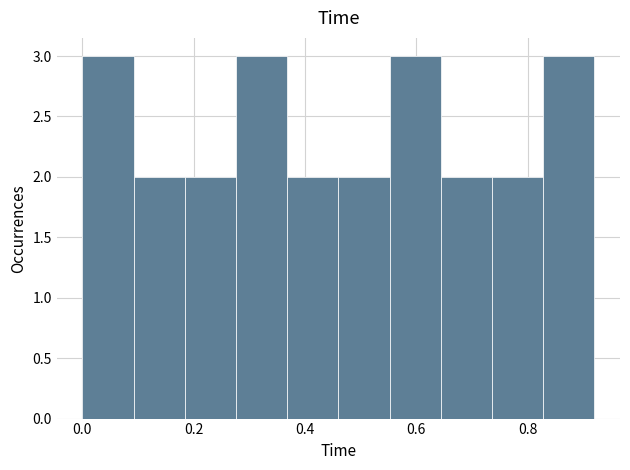

Reading left to right, list every bar in this chart as the range it spans on the x-axis followed by its height. Neither the bar edges nor the heights are printed on the chart, so give them approximately, as read against the axes.

0.000 to 0.092: 3
0.092 to 0.184: 2
0.184 to 0.276: 2
0.276 to 0.368: 3
0.368 to 0.460: 2
0.460 to 0.552: 2
0.552 to 0.644: 3
0.644 to 0.736: 2
0.736 to 0.828: 2
0.828 to 0.920: 3